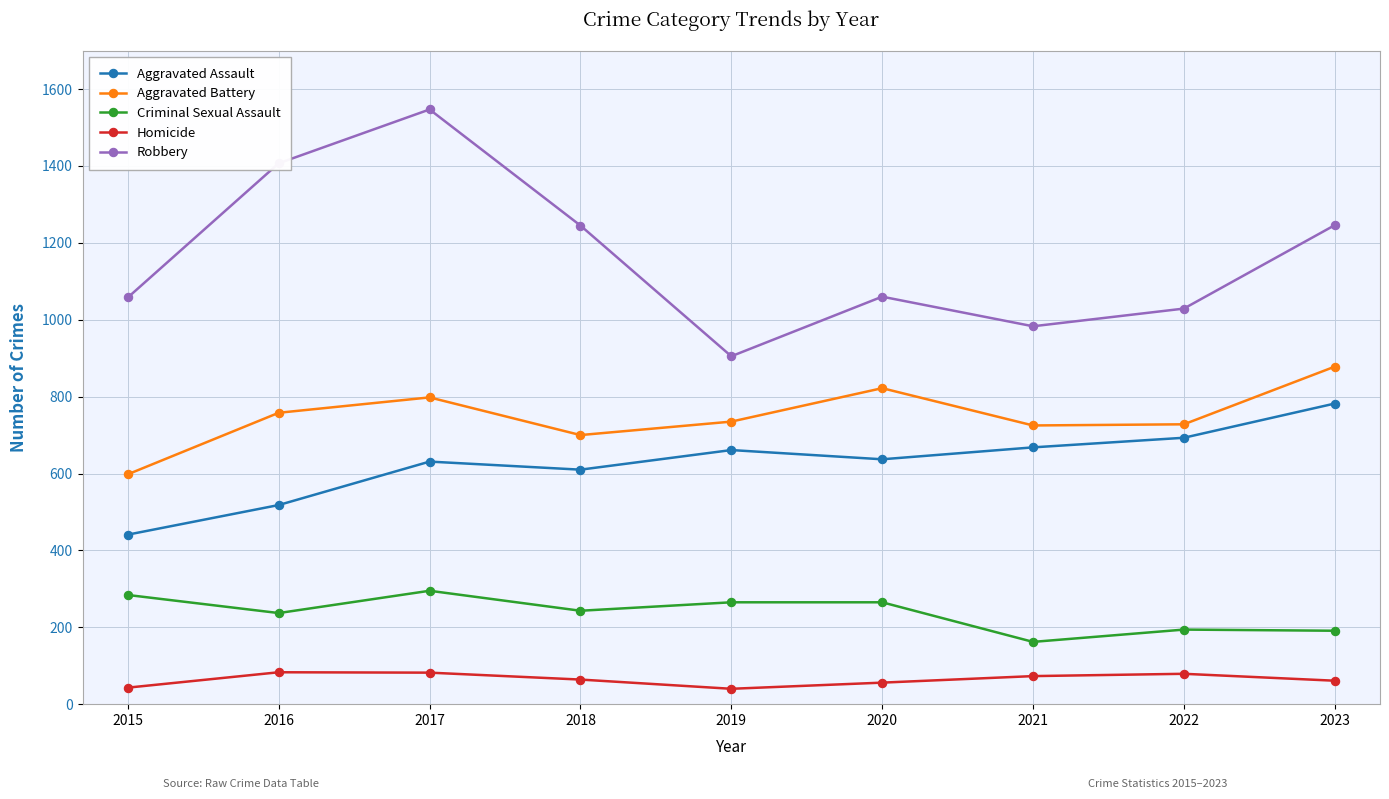

What value does the Aggravated Battery series have at 2020?

822